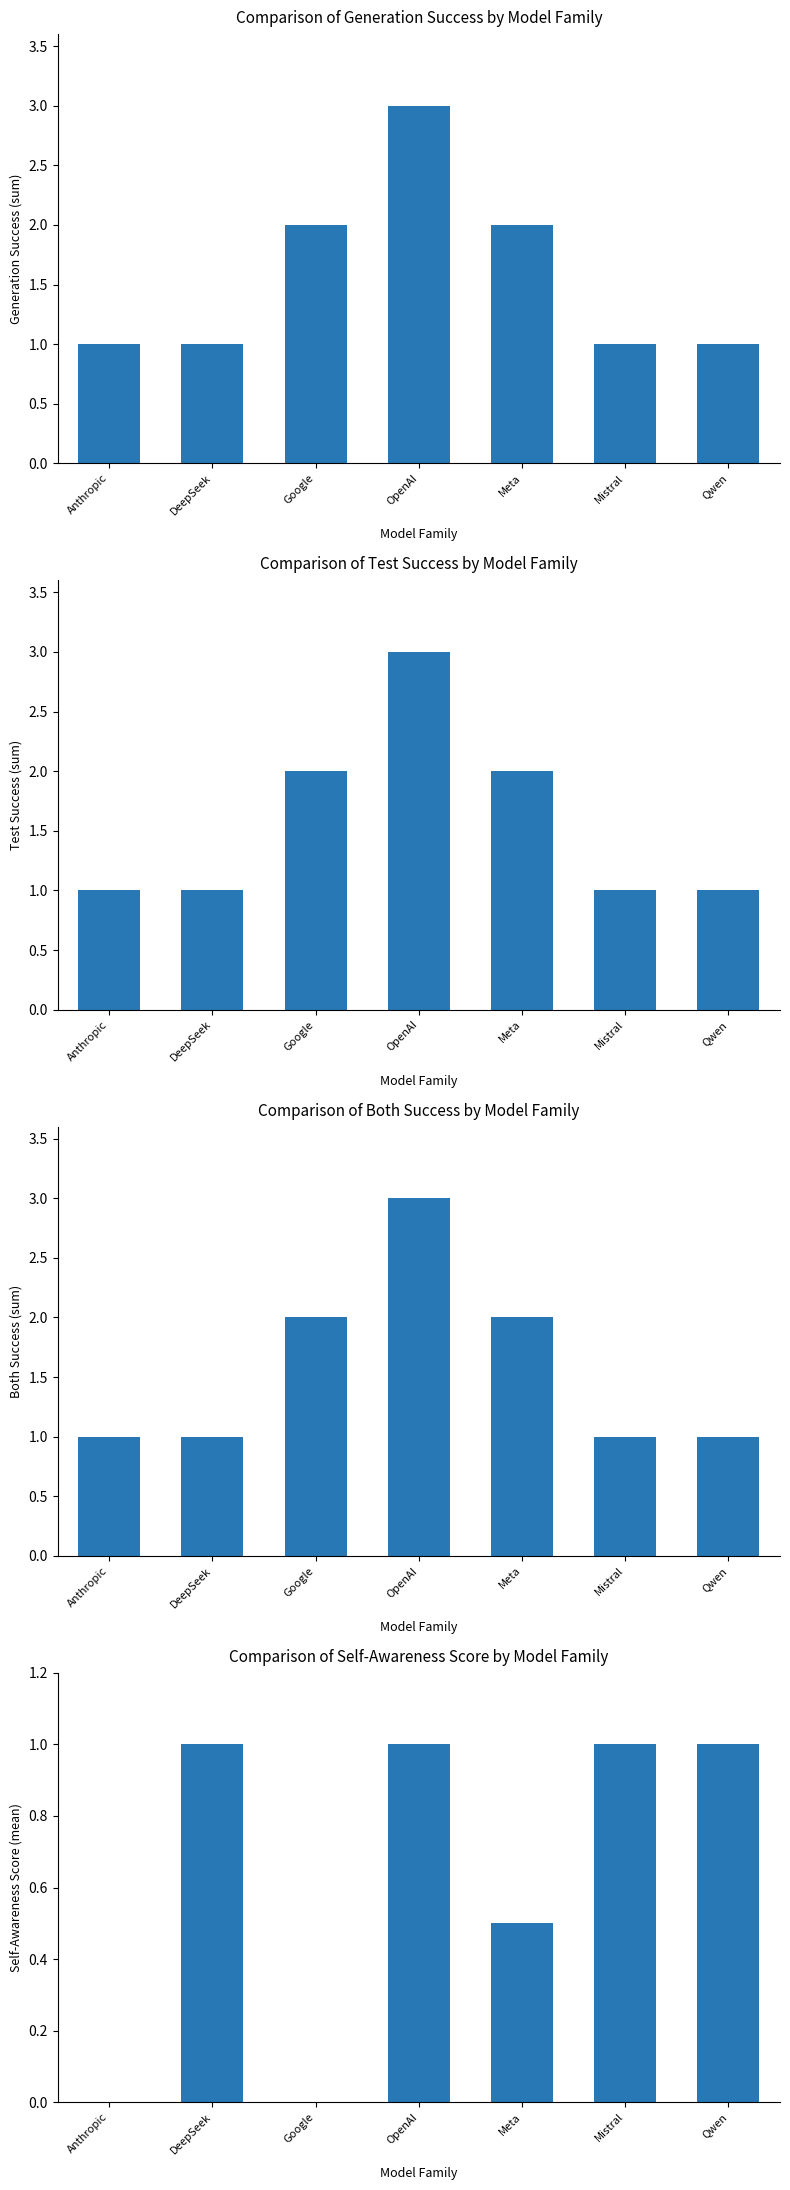

Between Google and Anthropic, which is larger?

Google